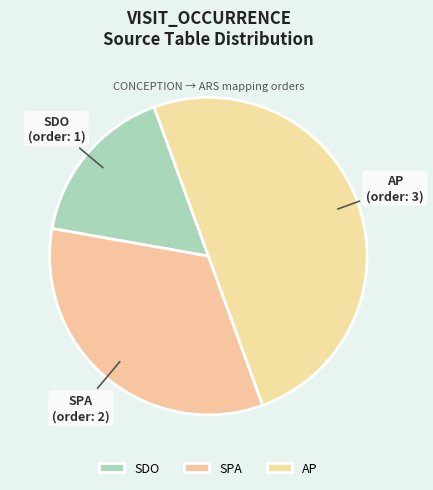

Does SDO represent more than half of the total?

No